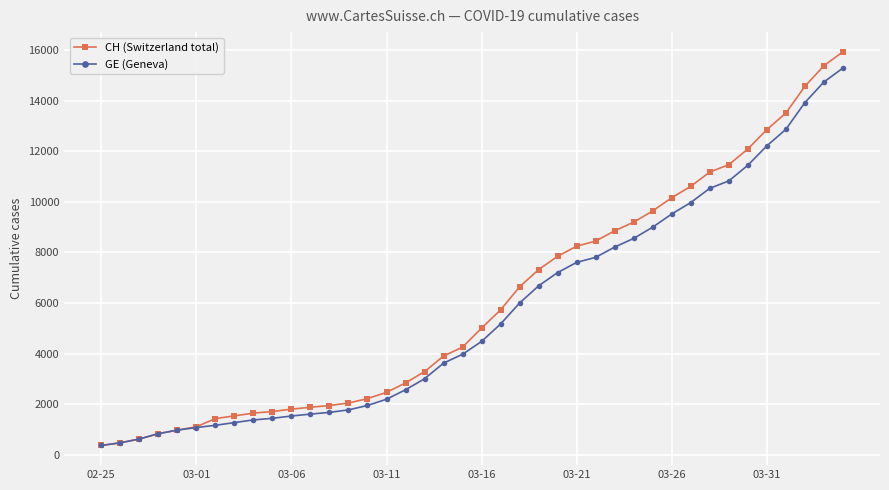

What is the value of the CH (Switzerland total) point at the 19th from the left?

3908